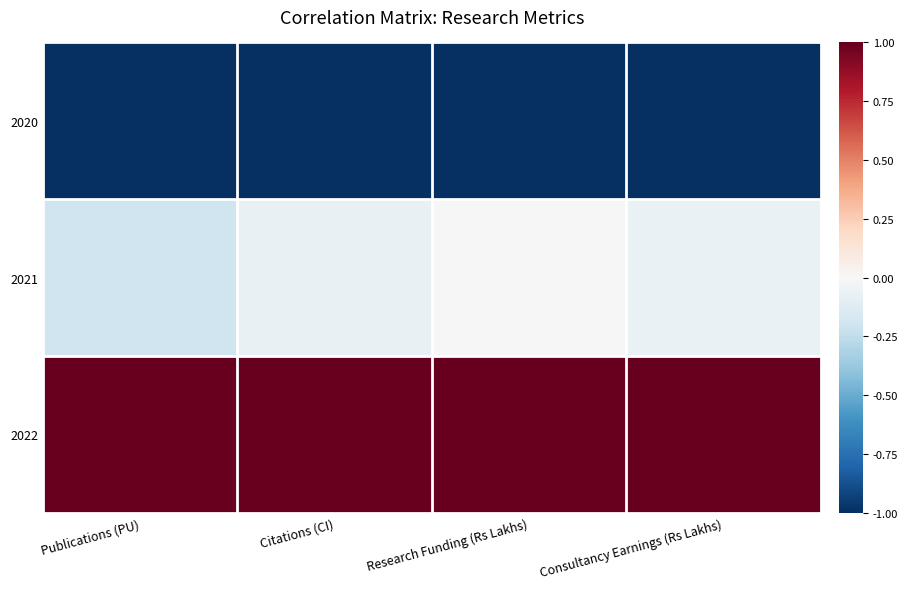

Reading left to right, list all the values displayed in this chart.

2020: Publications (PU)=-1.0	Citations (CI)=-1.0	Research Funding (Rs Lakhs)=-1.0	Consultancy Earnings (Rs Lakhs)=-1.0
2021: Publications (PU)=-0.2	Citations (CI)=-0.1	Research Funding (Rs Lakhs)=0.0	Consultancy Earnings (Rs Lakhs)=-0.1
2022: Publications (PU)=1.0	Citations (CI)=1.0	Research Funding (Rs Lakhs)=1.0	Consultancy Earnings (Rs Lakhs)=1.0